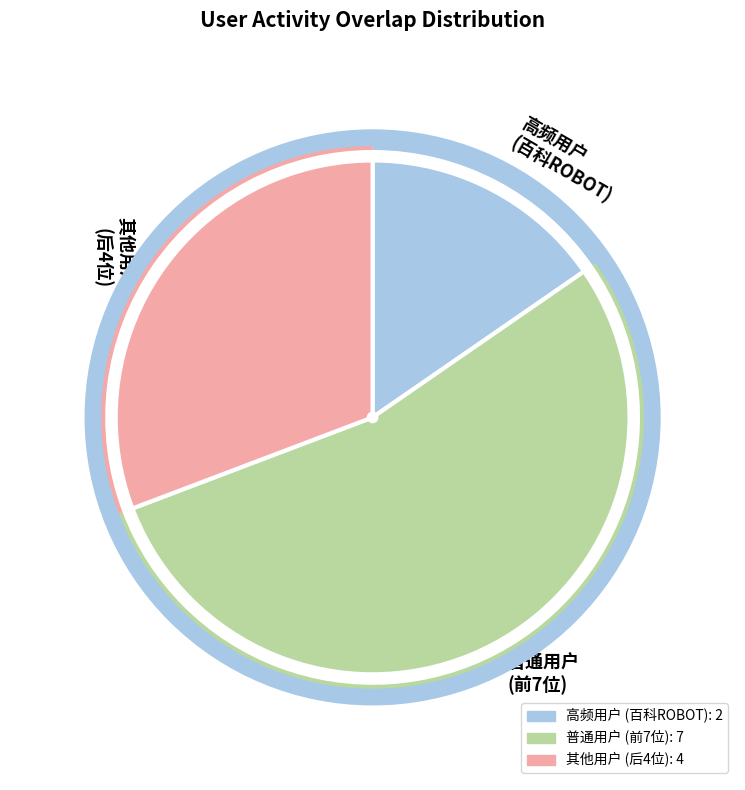

Which has a higher value, 普通用户 (前7位) or 其他用户 (后4位)?

普通用户 (前7位)